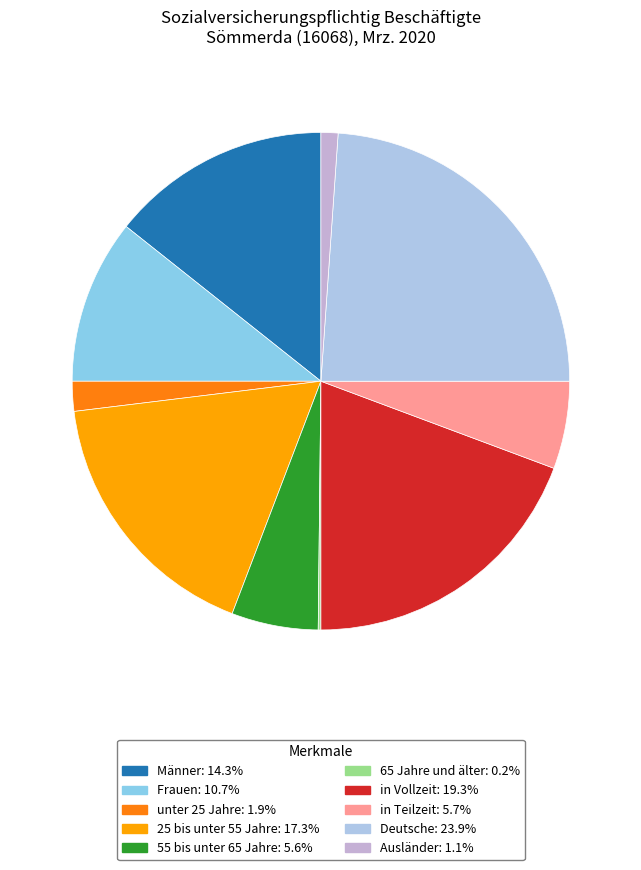

To the nearest percent, what is the average slice percentage?

10%